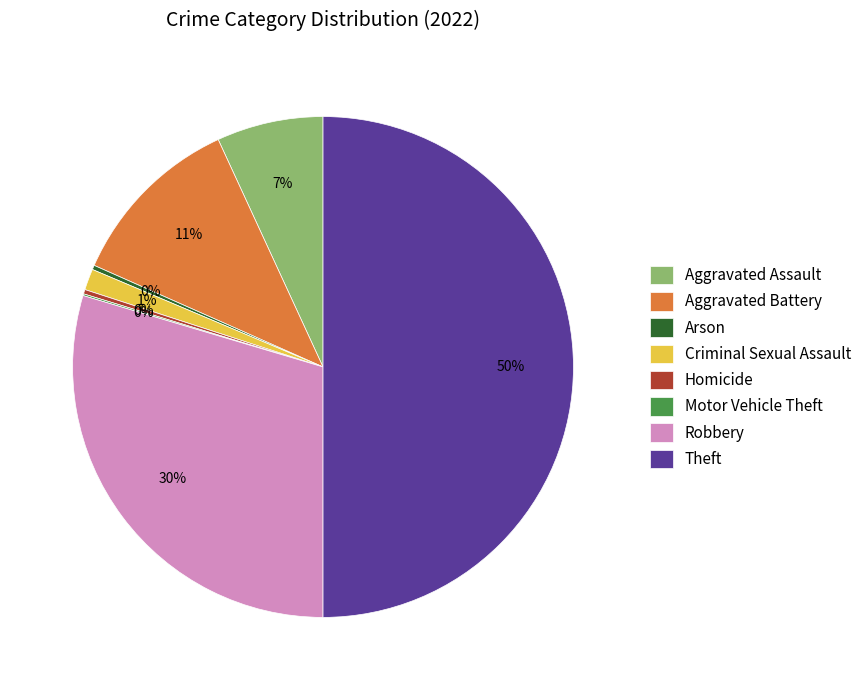

What is the ratio of the value at Aggravated Assault to the value at Homicide?

24.2